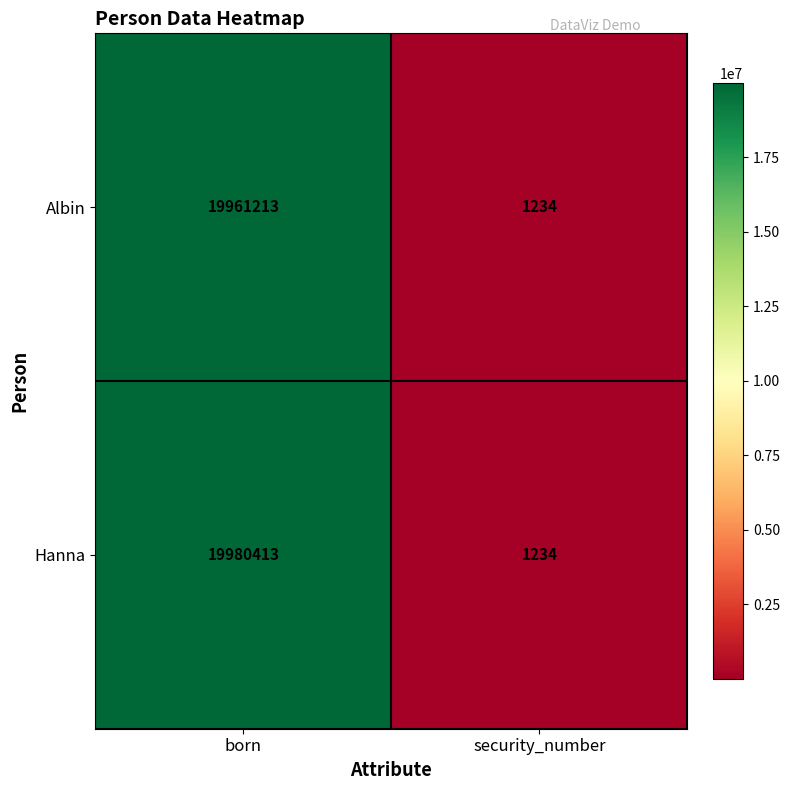

Reading right to left, list all the values displayed in this chart.

Albin: security_number=1234	born=19961213
Hanna: security_number=1234	born=19980413